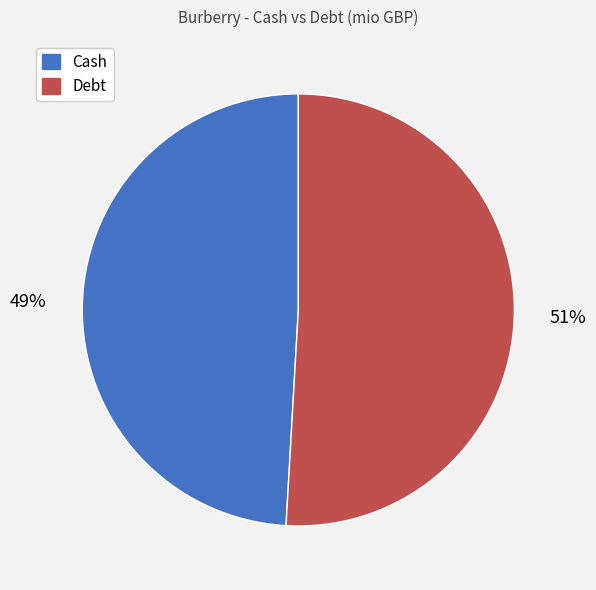

To the nearest percent, what portion does Cash represent?

49%